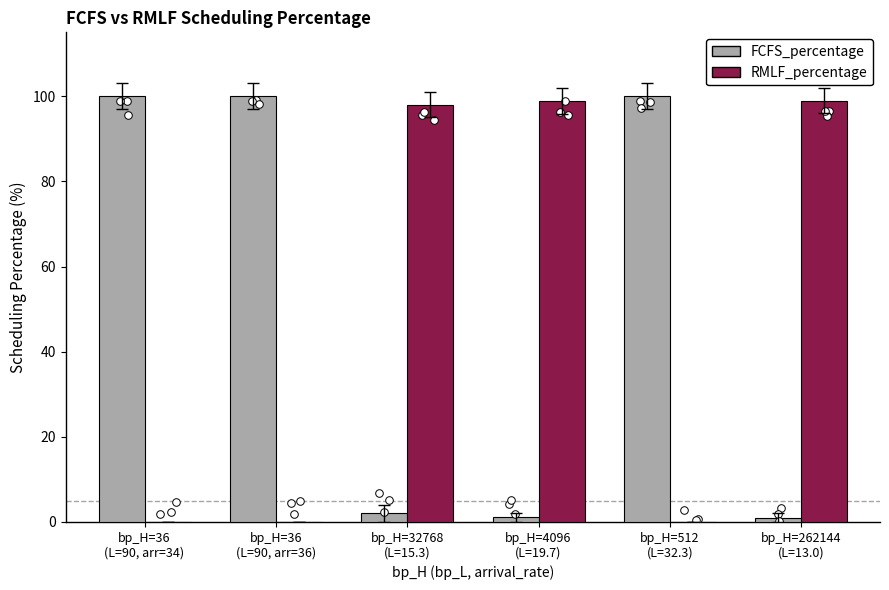

Is the value of RMLF_percentage at bp_H=512
(L=32.3) greater than the value of FCFS_percentage at bp_H=4096
(L=19.7)?

No